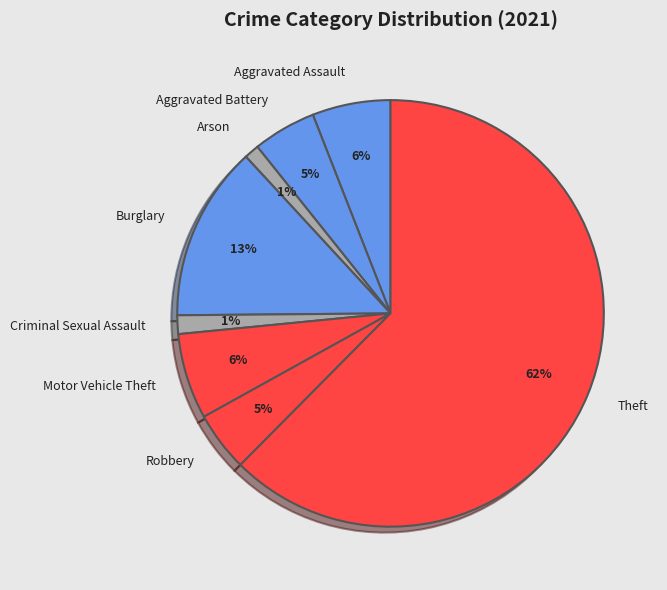

Combined, do Motor Vehicle Theft and Aggravated Battery account for over 50%?

No